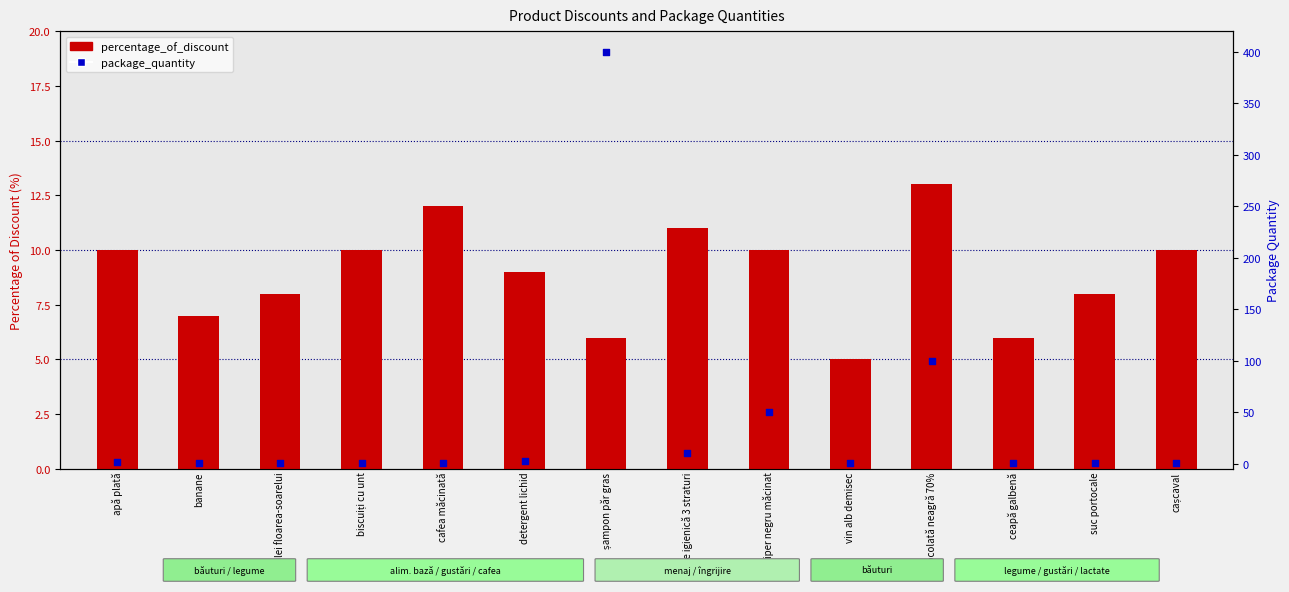

Which series reaches the maximum Y coordinate?

package_quantity